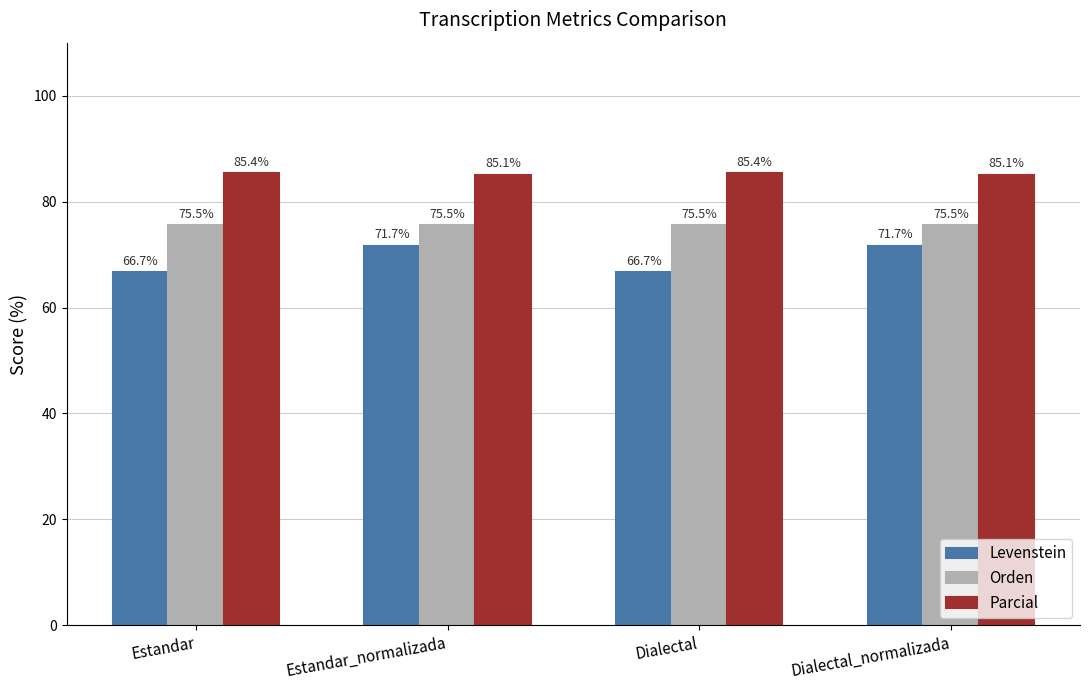

Reading left to right, list all the values displayed in this chart.

Levenstein: Estandar=66.7	Estandar_normalizada=71.7	Dialectal=66.7	Dialectal_normalizada=71.7
Orden: Estandar=75.5	Estandar_normalizada=75.5	Dialectal=75.5	Dialectal_normalizada=75.5
Parcial: Estandar=85.4	Estandar_normalizada=85.1	Dialectal=85.4	Dialectal_normalizada=85.1